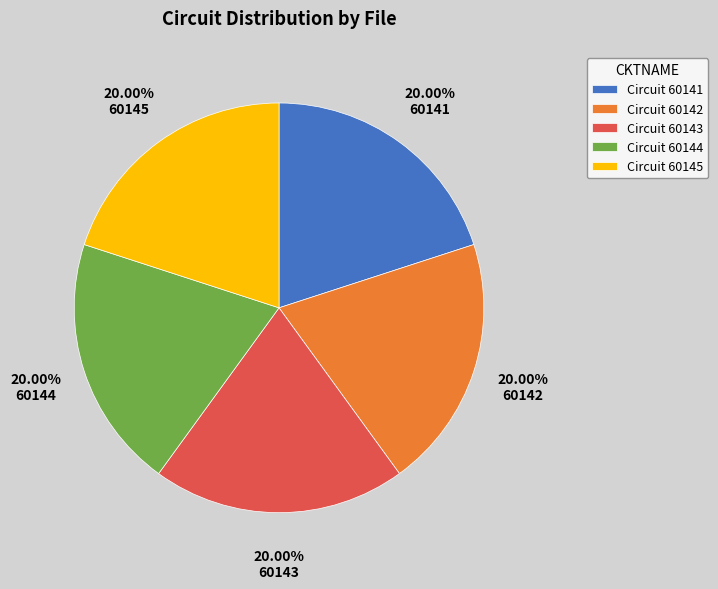

What is the ratio of the value at 60143 to the value at 60145?

1.0